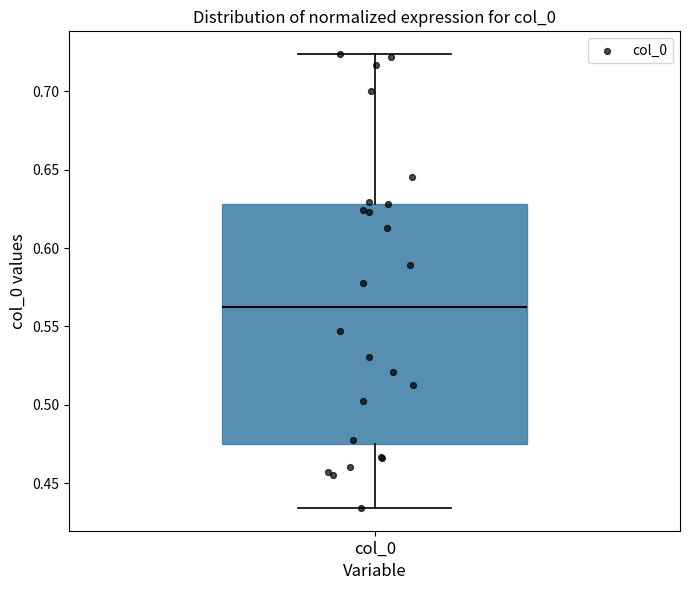

Transcribe this box plot: give where the median line is, the range the box spans, and where the two whiskers end, as read against the y-axis. The values are not printed on the chart, so give them approximately, as read against the axis.

median 0.565, box 0.475 to 0.630, whiskers 0.435 to 0.725